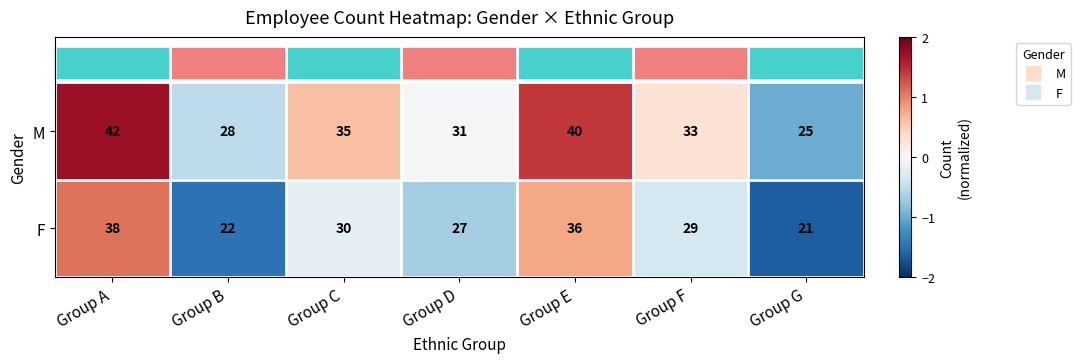

At which label does F reach its peak?

Group A